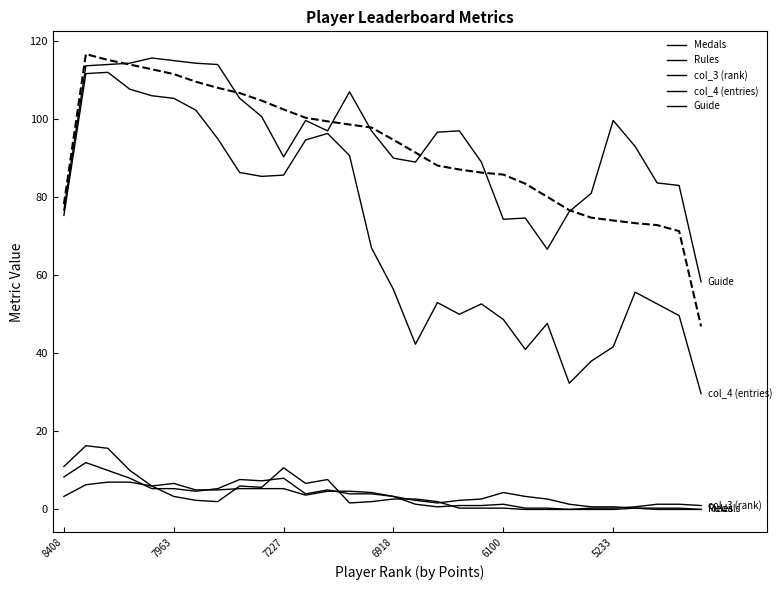

Does the chart display data point markers on the line(s)?

No